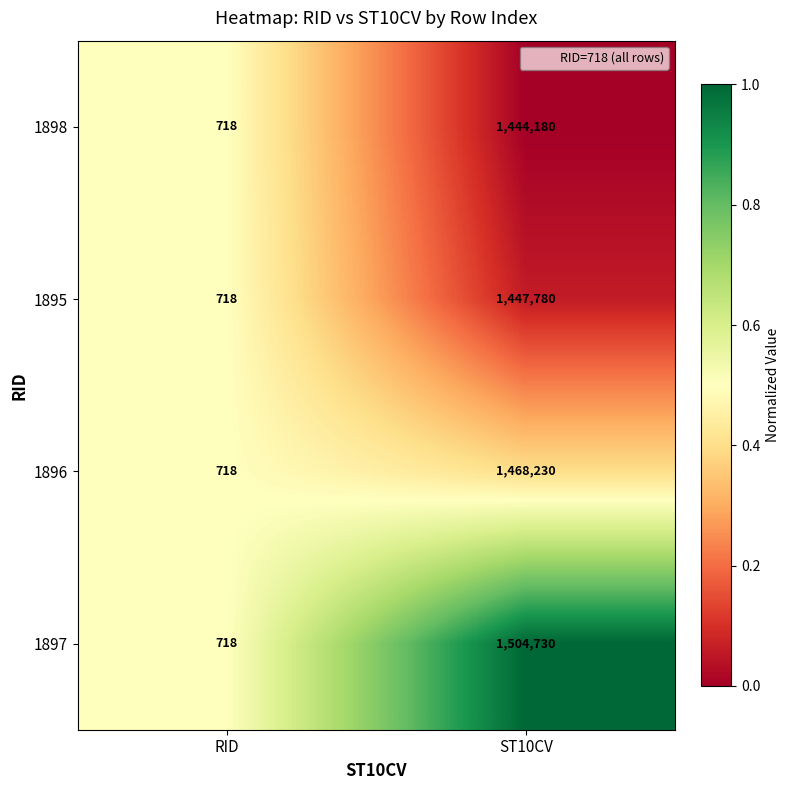

Reading left to right, list all the values displayed in this chart.

1898: 718	1444180
1895: 718	1447780
1896: 718	1468230
1897: 718	1504730